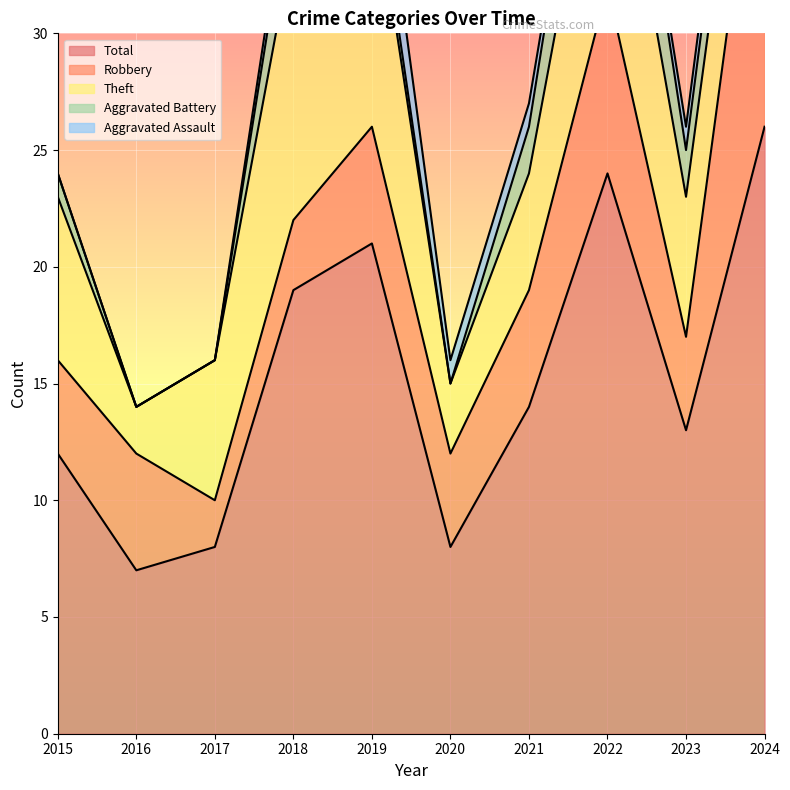

What is the difference between the maximum and minimum values in the Theft series?

10